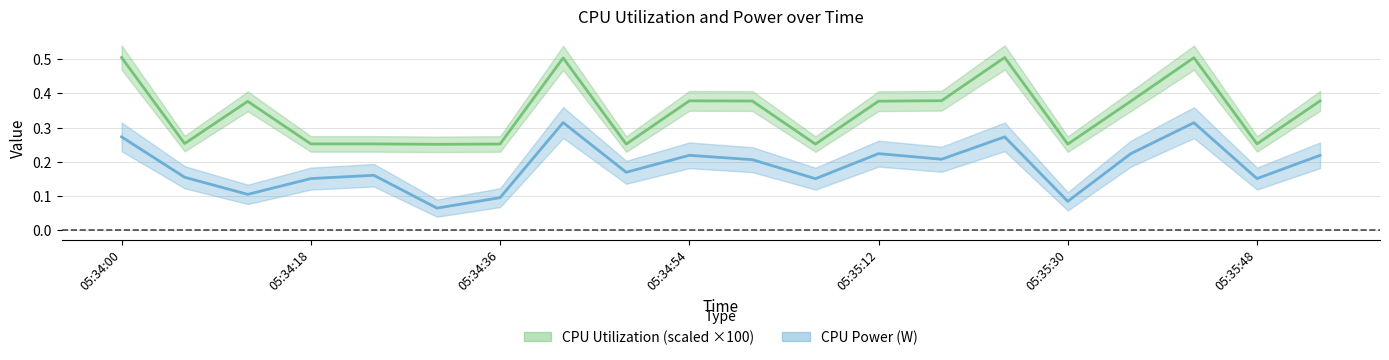

At how many categories does at least one series exceed 0?

20